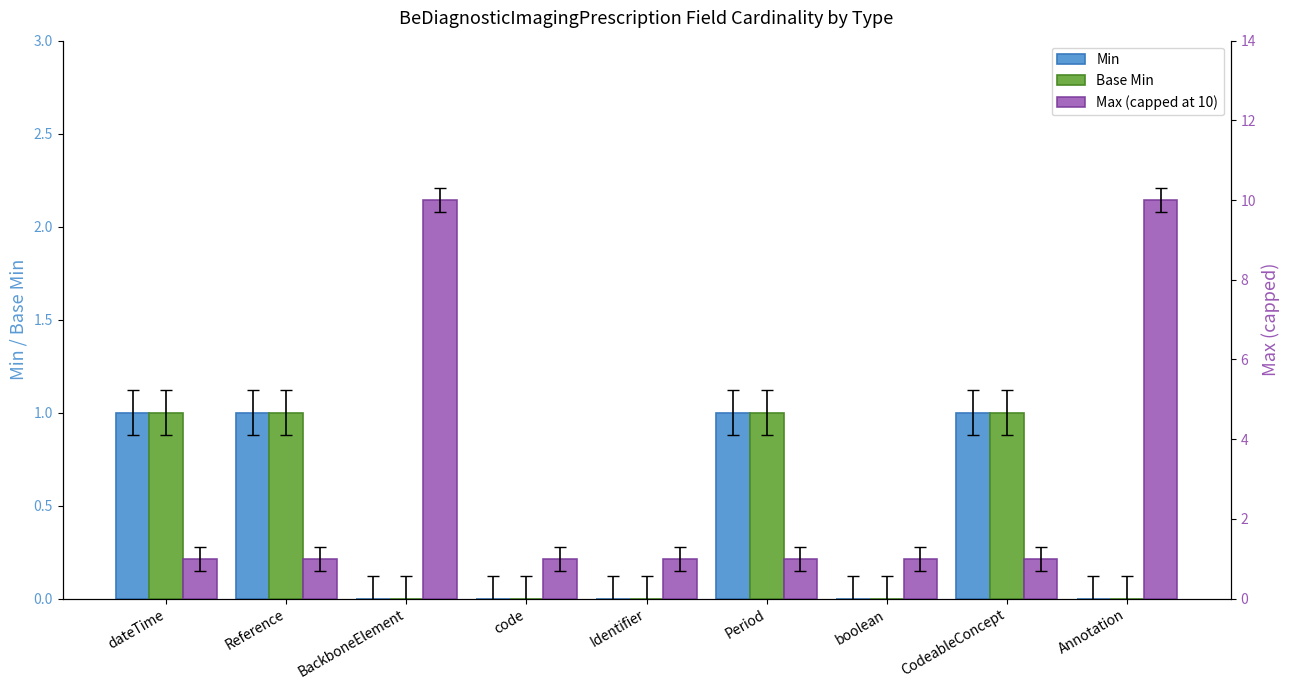

Read the Max (capped at 10) value at Annotation.

10